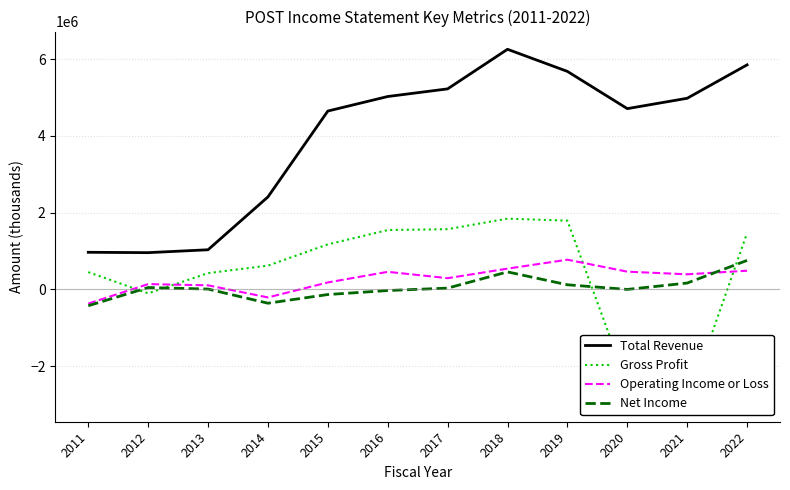

Between 2014 and 2018, which is larger?

2018